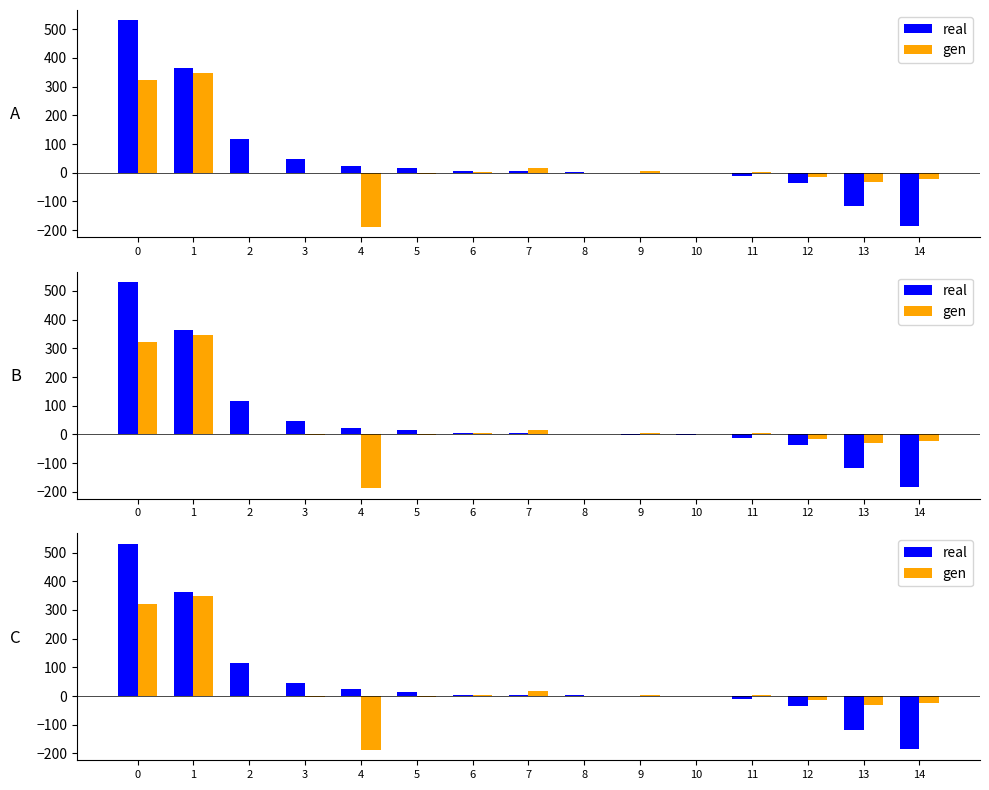

What is the value of the real bar at the 6th from the left?

15.6